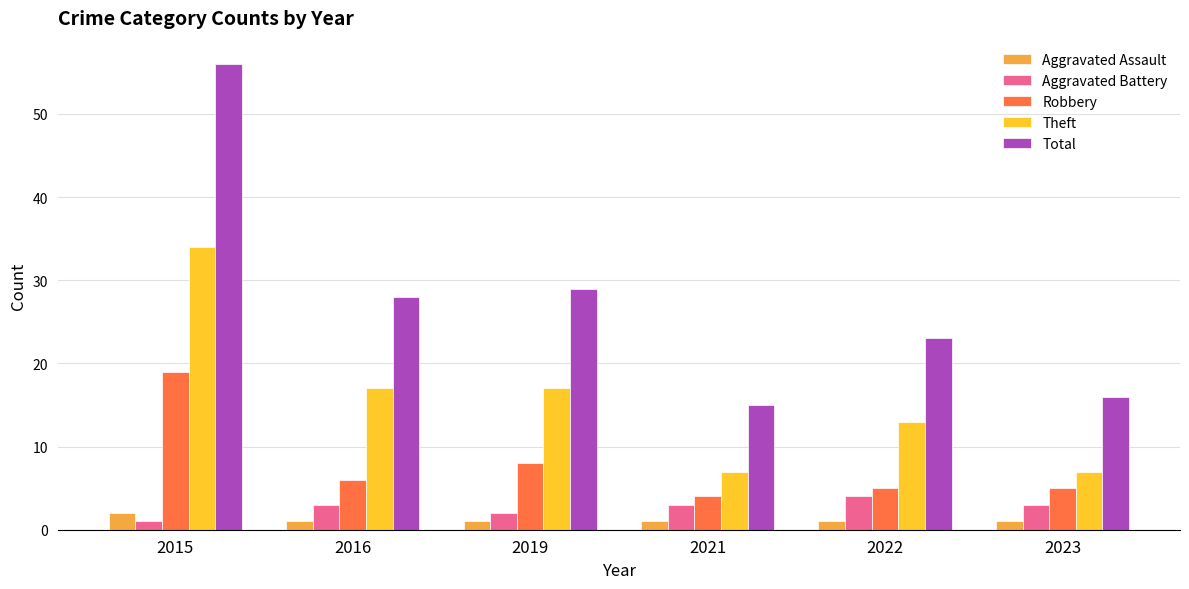

Is the value of Theft at 2022 greater than the value of Aggravated Assault at 2021?

Yes